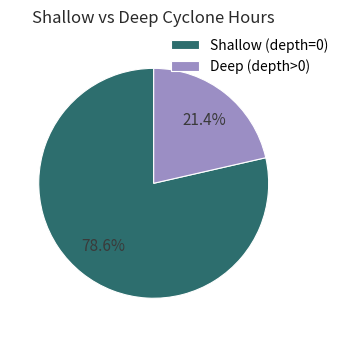

What portion of the pie excludes Deep (depth>0)?

78.6%